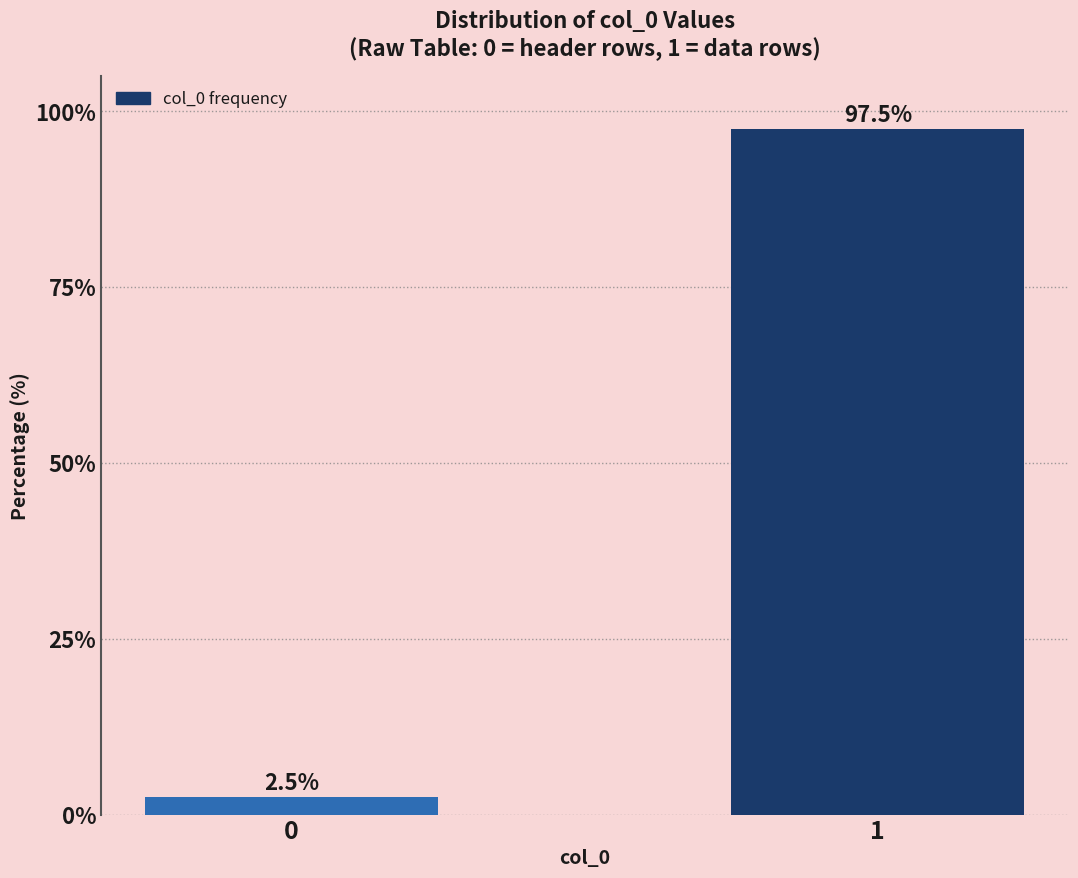

Reading left to right, extract all data points from this chart.

2.5	97.5